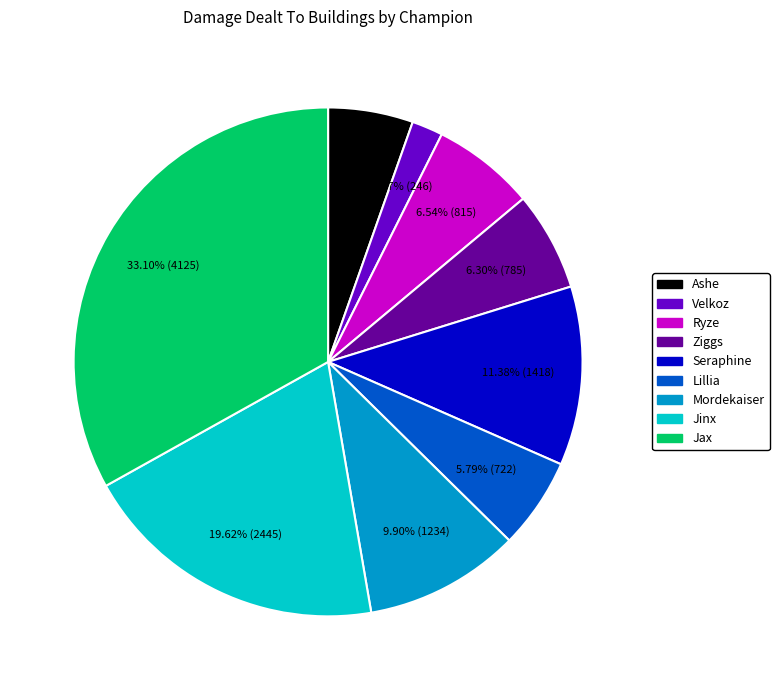

Is there a majority slice in this chart?

No